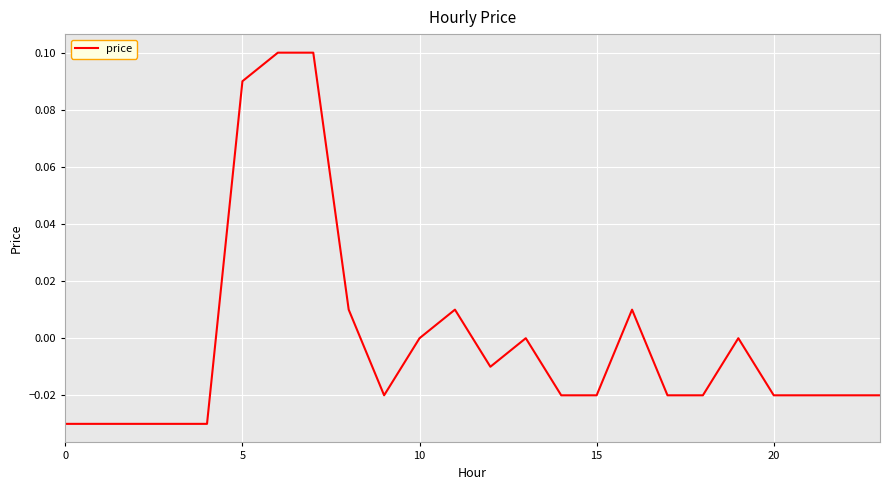

What is the value of the 7th point from the left?

0.1